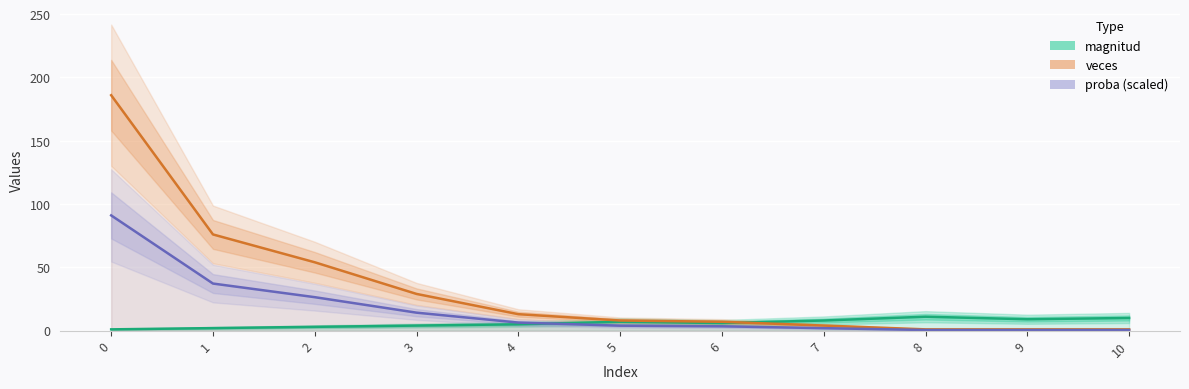

At which label does magnitud first exceed 6?

5